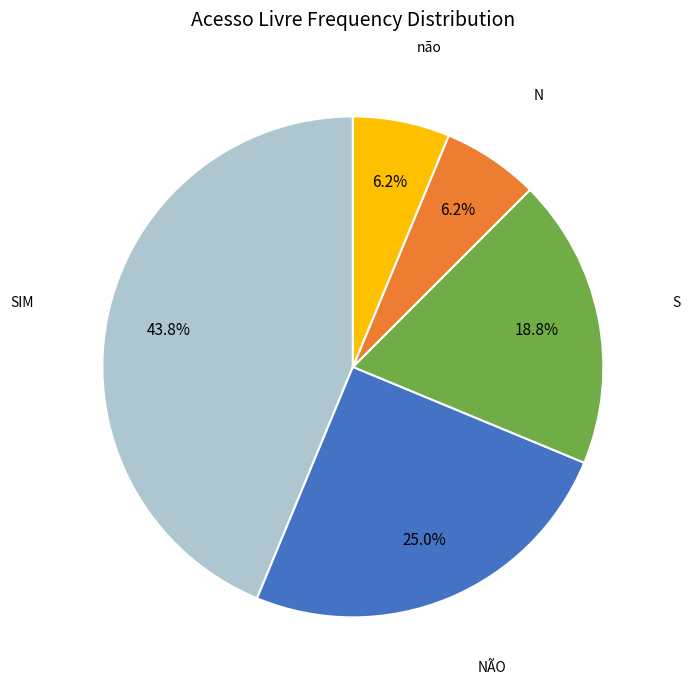

Does any single category account for the majority?

No